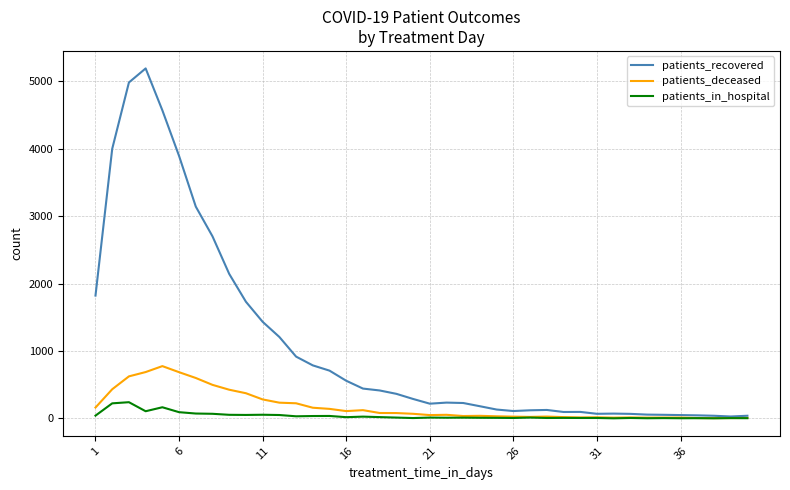

What is the sum of all patients_deceased values?

7201